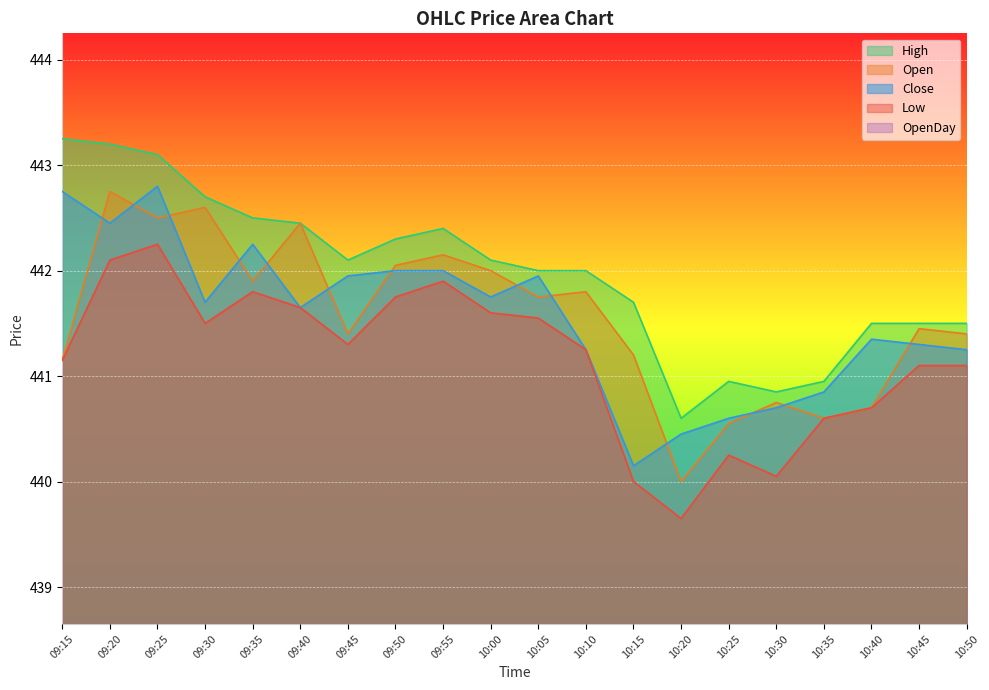

What is the approximate value of High at 09:15?

443.2